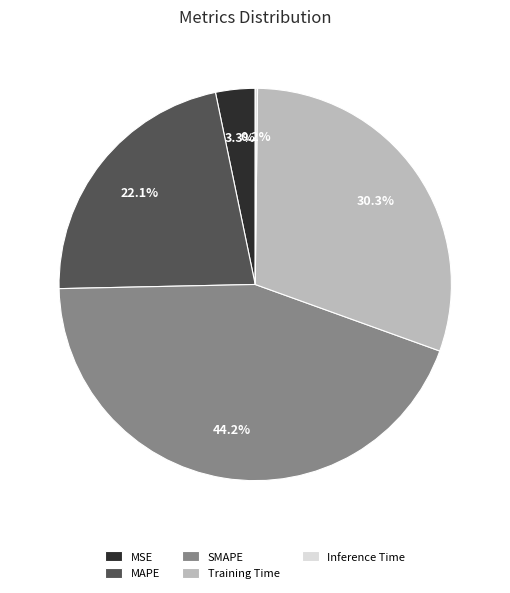

Which has a higher value, MAPE or SMAPE?

SMAPE